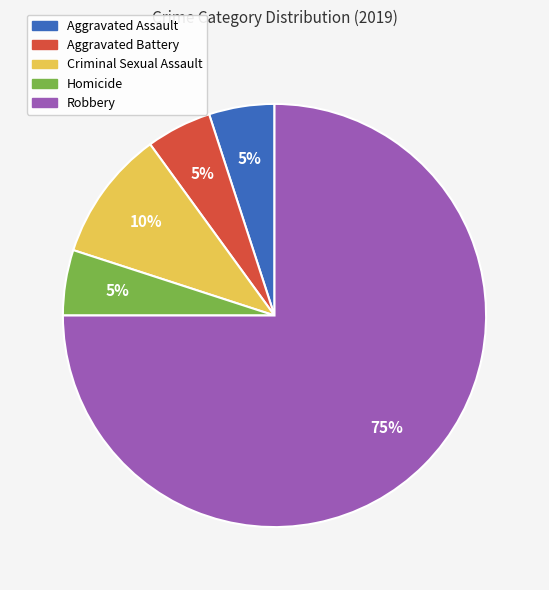

Is Robbery the majority of the pie?

Yes